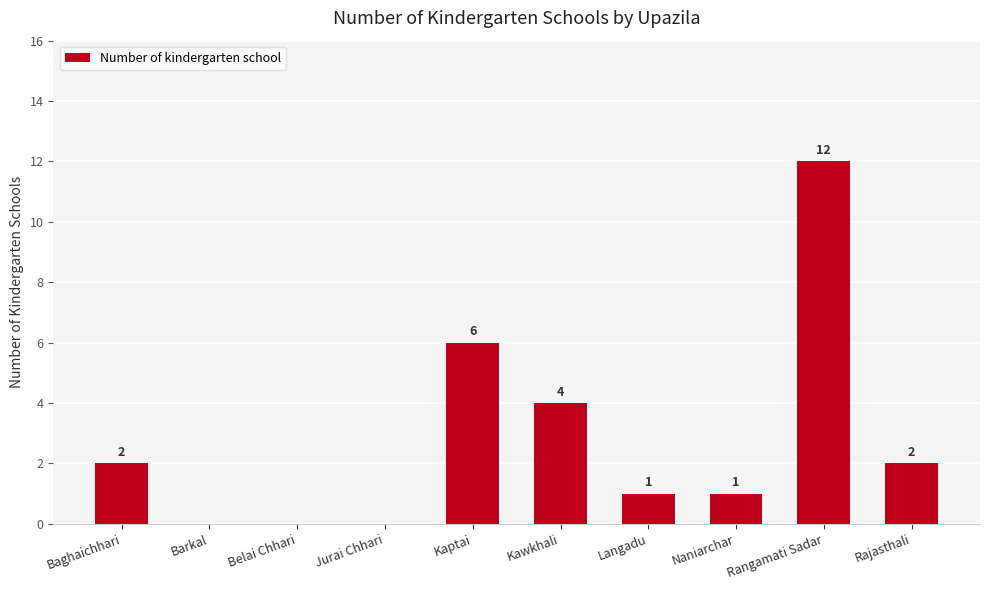

What is the sum of the values at Jurai Chhari and Kaptai?

6